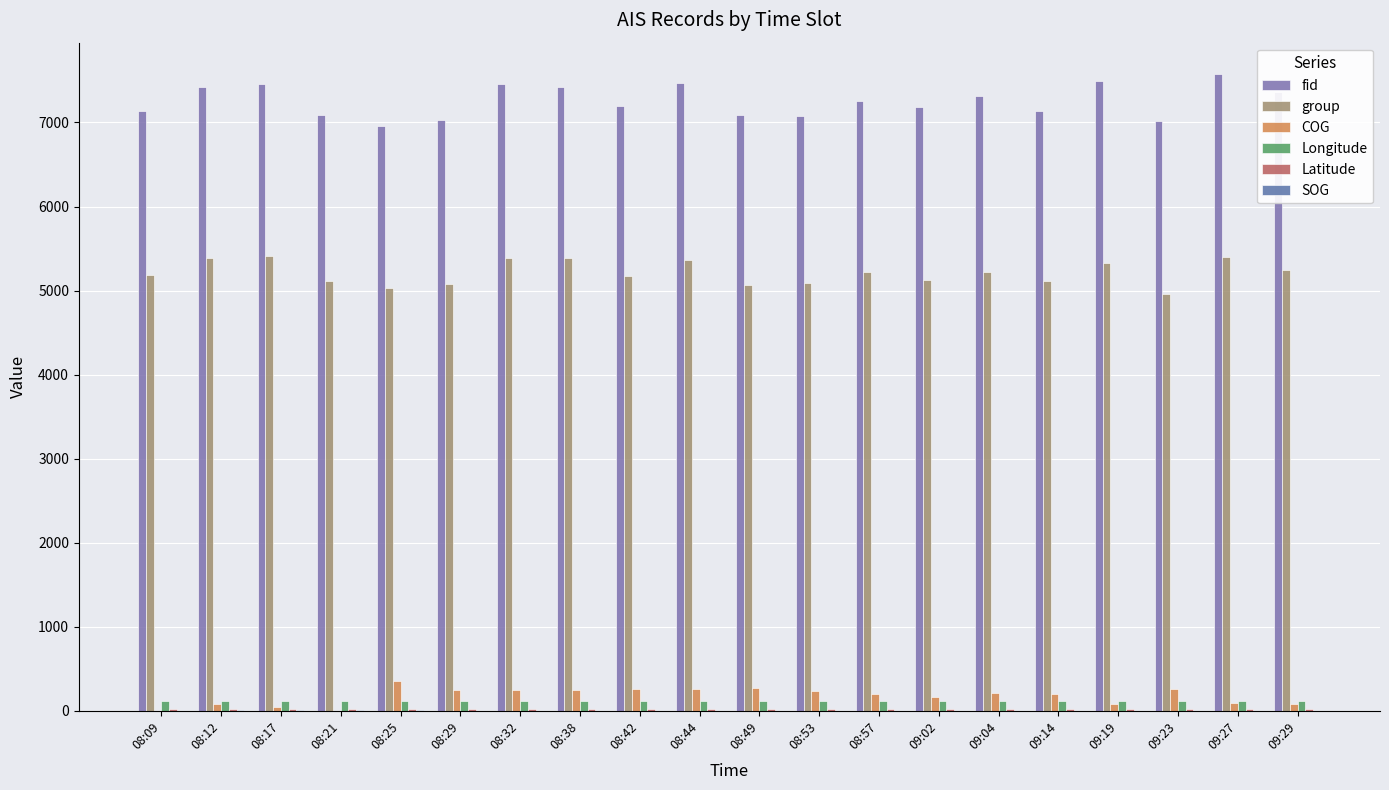

Rank the series at 09:19 from highest to lowest value.

fid, group, Longitude, COG, Latitude, SOG